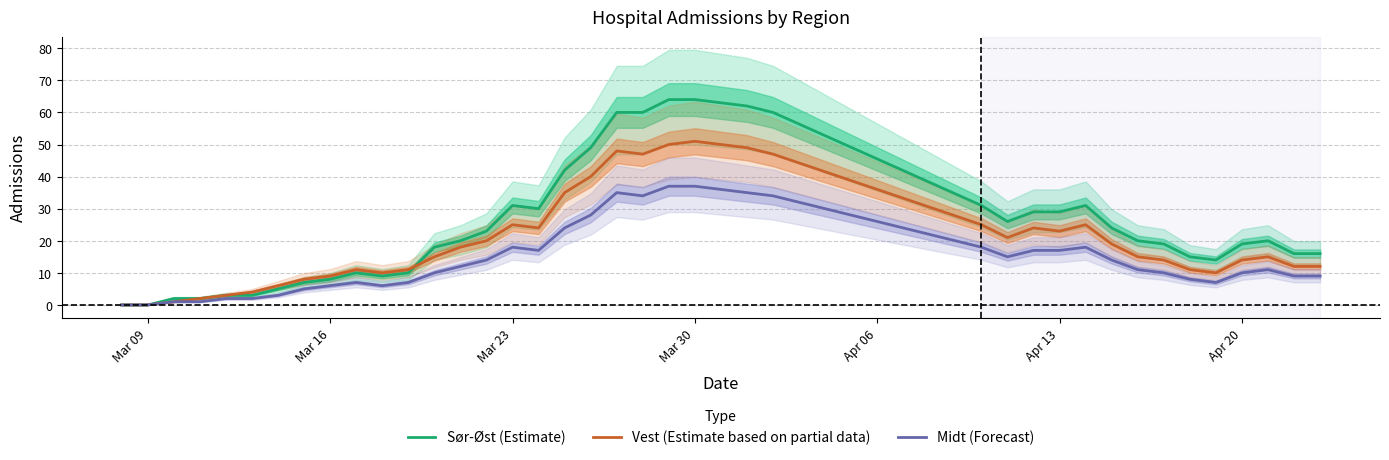

True or false: Sør-Øst (Estimate) and Vest (Estimate based on partial data) intersect in this chart.

True